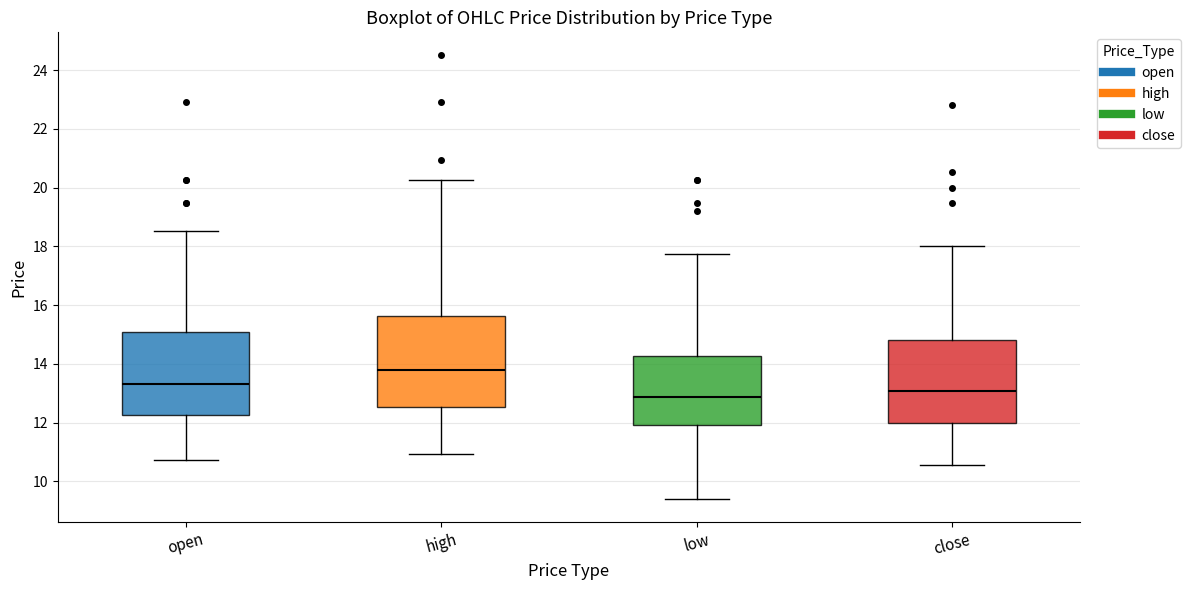

Reading left to right, read every box against the y-axis: the position of its median line, the range the box covers, and the ends of its whiskers. The values are not printed on the chart, so give them approximately, as read against the axis.

open: median 13.4, box 12.2 to 15.2, whiskers 10.8 to 18.6
high: median 13.8, box 12.6 to 15.6, whiskers 11.0 to 20.2
low: median 12.8, box 12.0 to 14.2, whiskers 9.4 to 17.8
close: median 13.0, box 12.0 to 14.8, whiskers 10.6 to 18.0